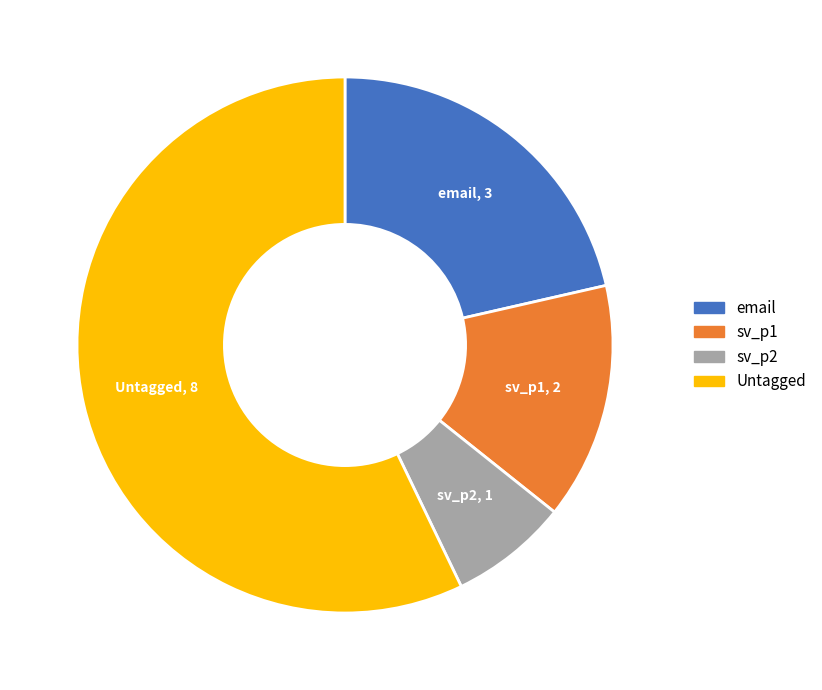

Do sv_p1 and Untagged together represent more than half of the pie?

Yes